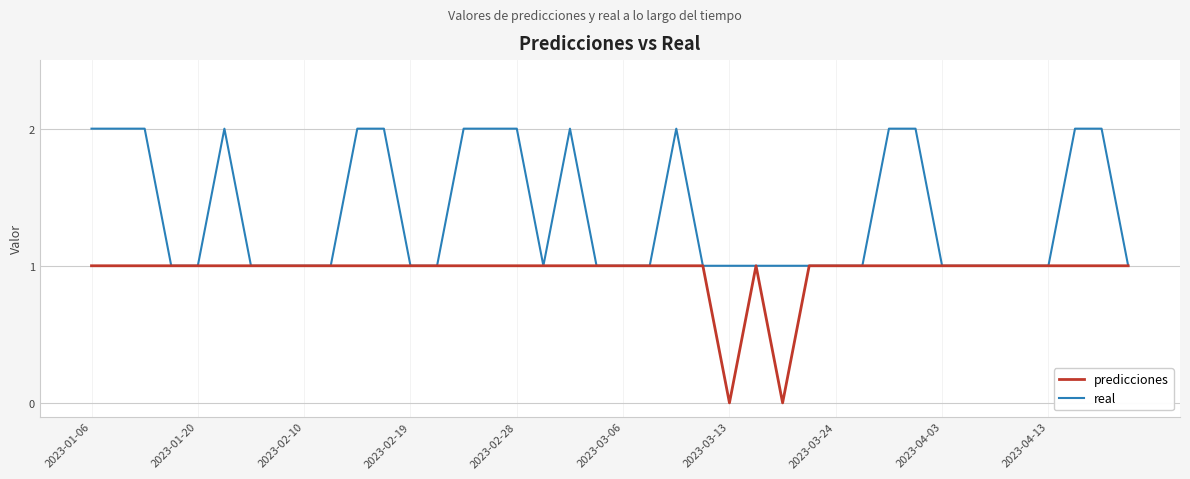

List the series in order of their overall mean, lowest first.

predicciones, real